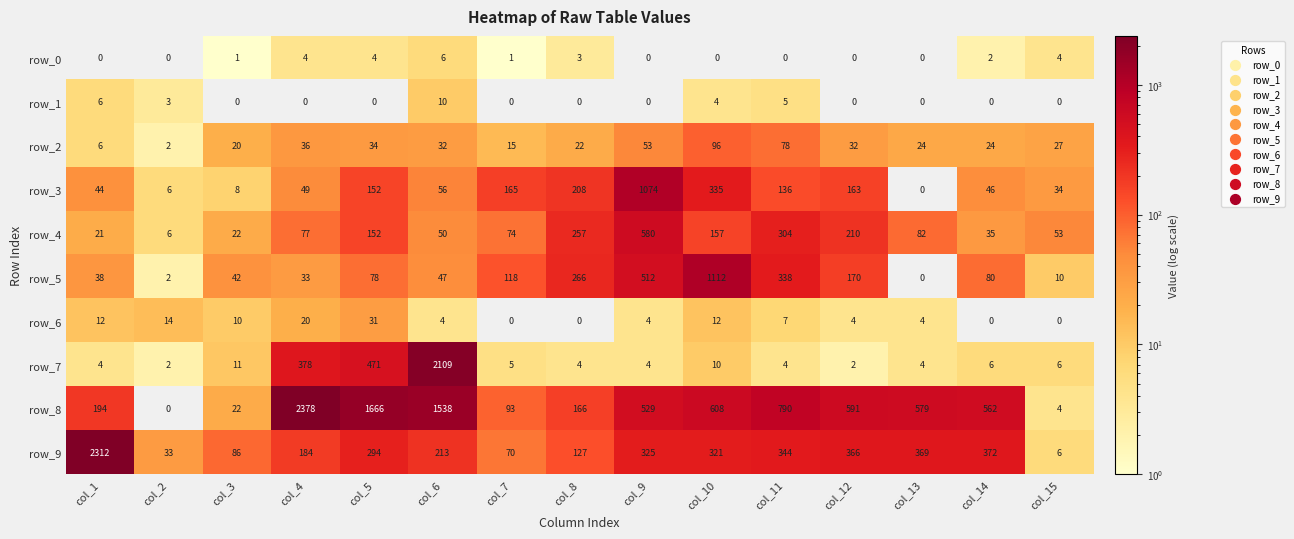

How many positive values does the row_3 series have?

14